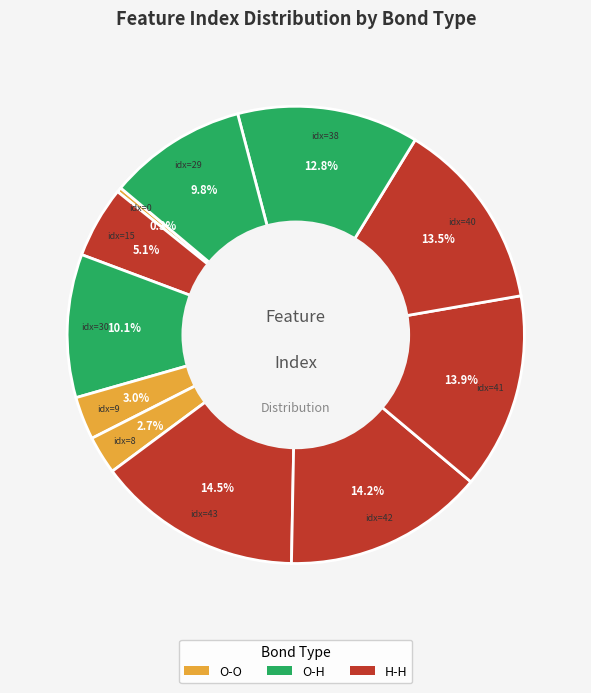

Rank the categories by value from highest to lowest.

43, 42, 41, 40, 38, 30, 29, 15, 9, 8, 0